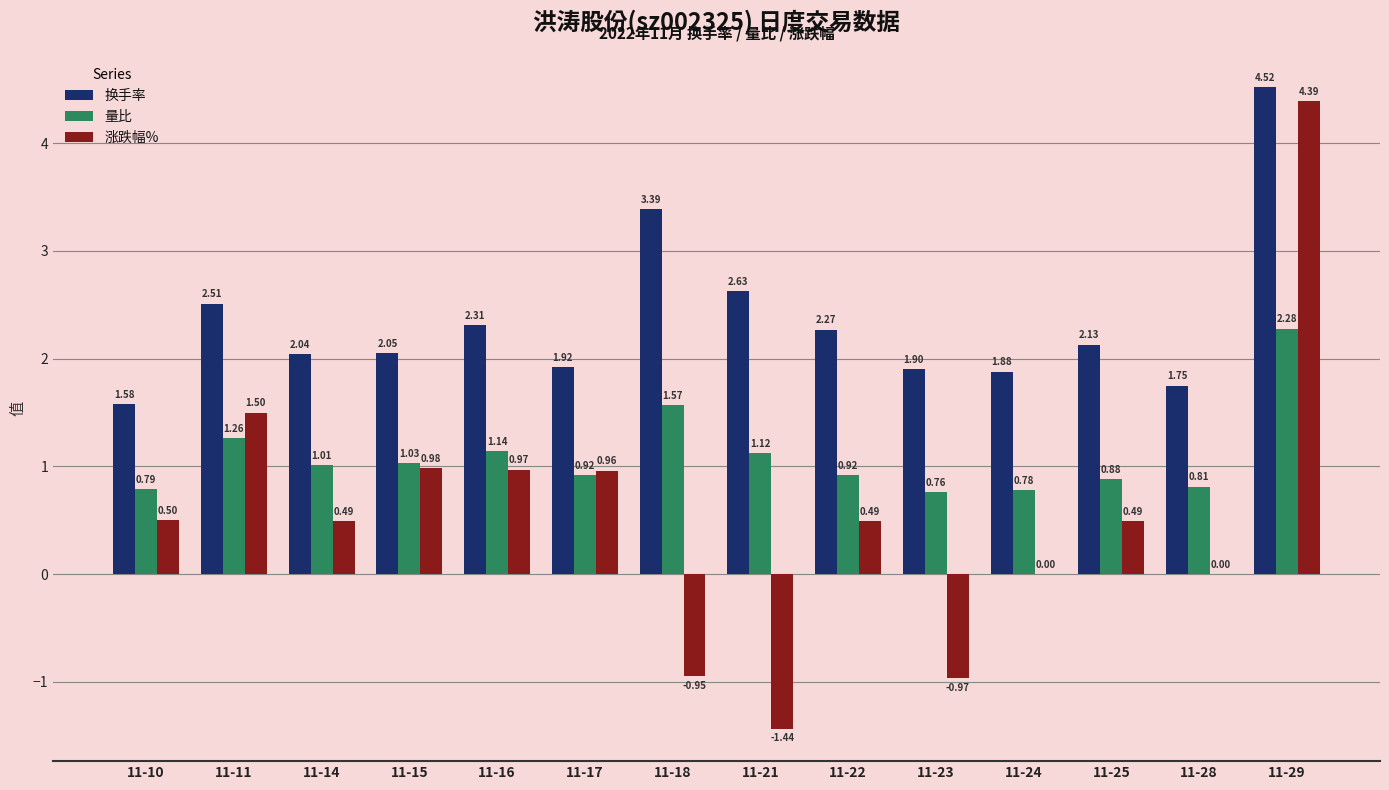

What is the sum of the 换手率 values at 11-28 and 11-25?

3.9